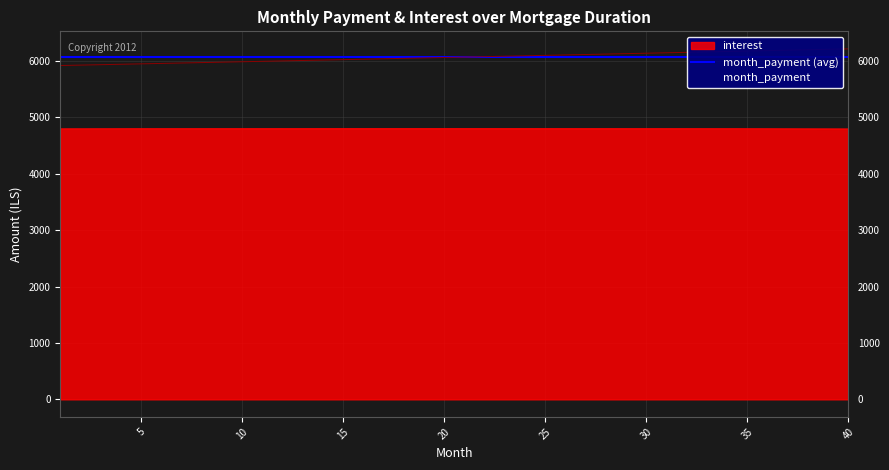

How many lines are shown in the chart?

2